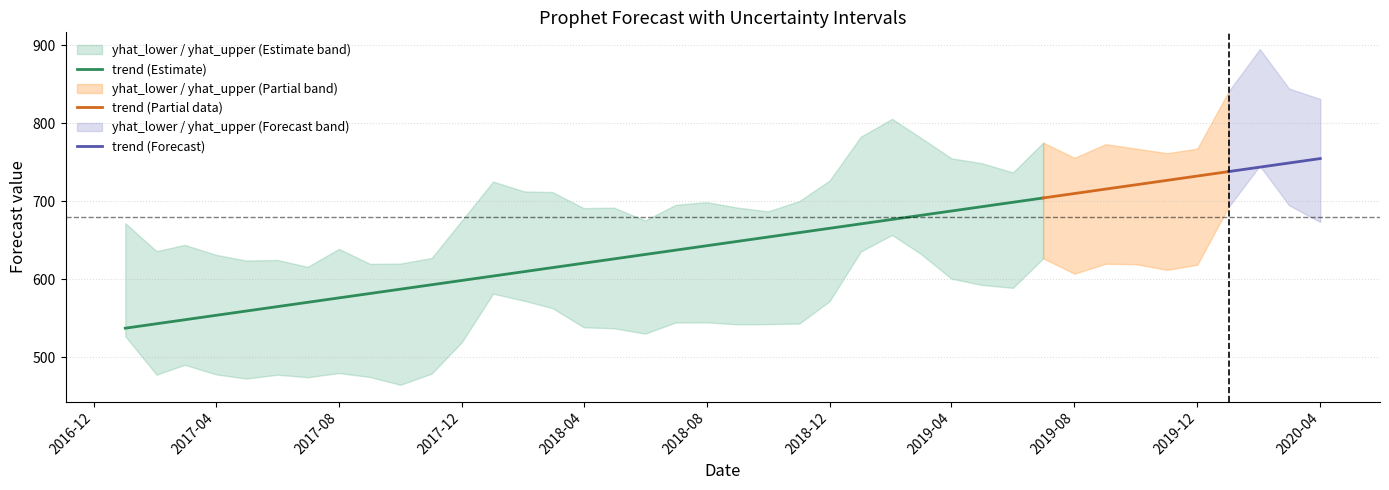

Reading left to right, what are all the values shown in this chart?

trend: 537.4	543.1	548.2	553.9	559.4	565.1	570.6	576.3	581.9	587.4	593.1	598.6	604.3	609.9	615.1	620.7	626.2	631.9	637.4	643.1	648.7	654.2	659.9	665.4	671.1	676.8	681.9	687.6	693.1	698.8	704.3	710.0	715.7	721.2	726.9	732.4	738.1	743.7	749.1	754.8
yhat_lower: 527.1	477.9	490.5	478.3	472.8	477.9	474.6	480.0	474.9	464.9	479.2	519.5	581.7	572.6	563.1	538.6	537.4	530.4	544.7	545.0	542.3	542.7	543.4	572.0	635.7	656.8	633.2	600.9	592.8	589.1	626.9	607.3	620.0	619.4	612.1	618.7	692.6	745.4	694.9	673.5
yhat_upper: 671.9	636.1	644.2	631.4	624.1	624.8	616.0	639.0	619.8	620.2	627.3	675.3	725.2	712.7	711.8	691.2	691.9	675.4	695.4	698.9	691.8	687.1	700.3	726.6	782.7	805.6	781.8	755.0	748.8	737.0	775.2	755.7	773.2	767.5	761.7	767.5	840.7	895.0	844.5	831.1